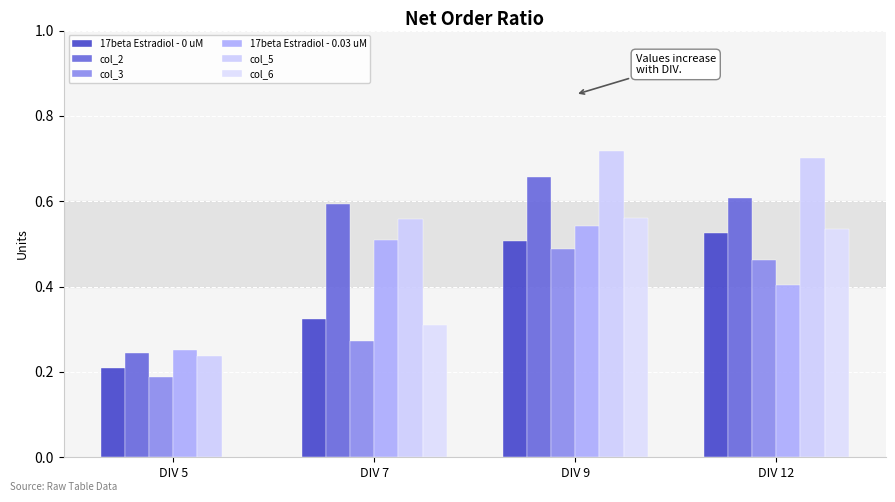

Count the col_5 values in the range 0 to 1.

4